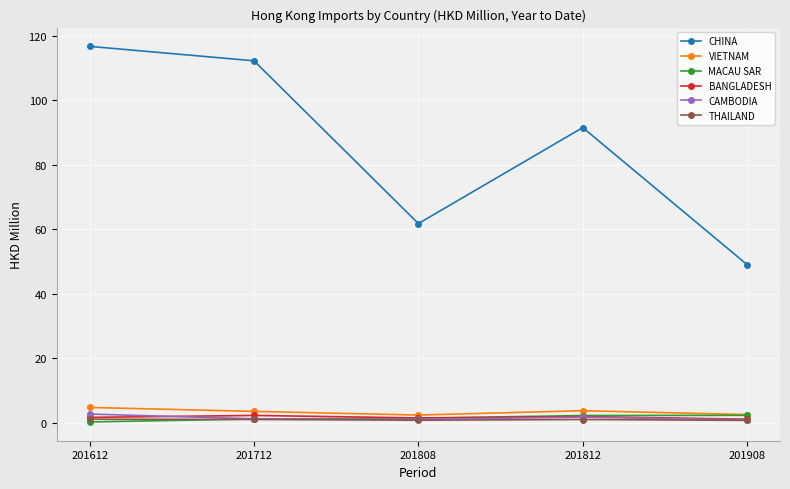

Which series has the largest total across all categories?

CHINA